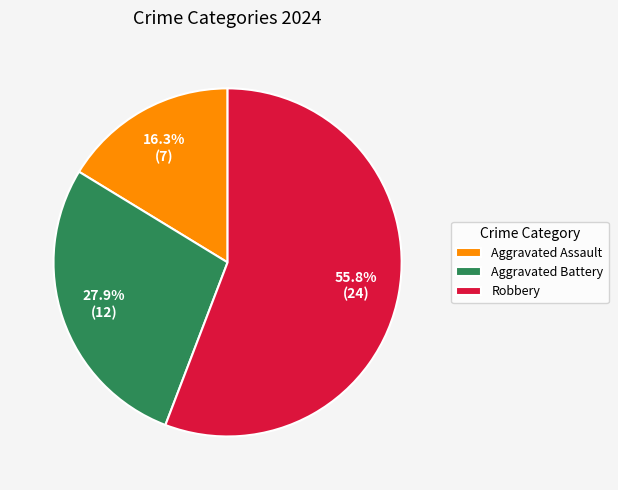

What is the ratio of the value at Robbery to the value at Aggravated Battery?

2.0